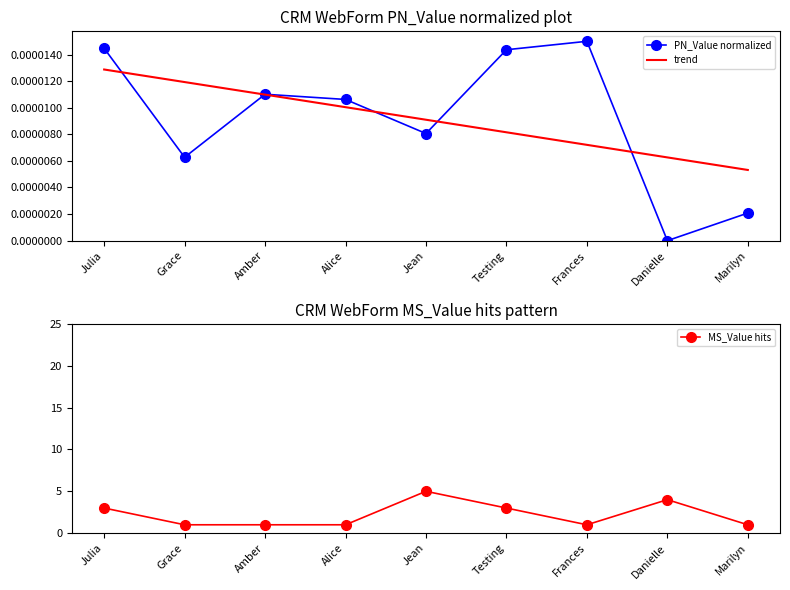

At which label does MS_Value hits reach its minimum?

Grace